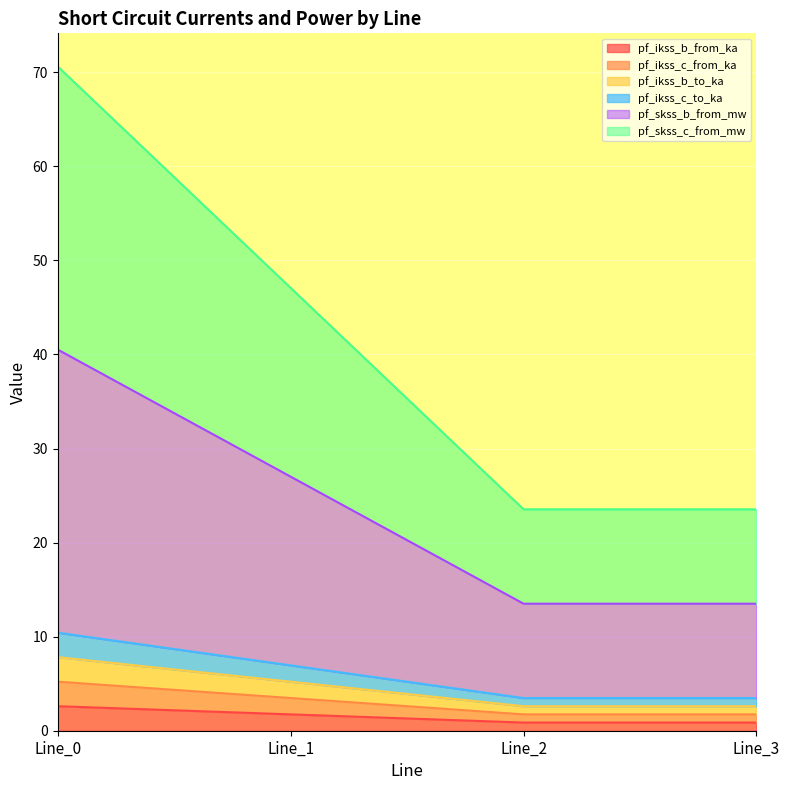

Does the chart display data point markers on the line(s)?

No